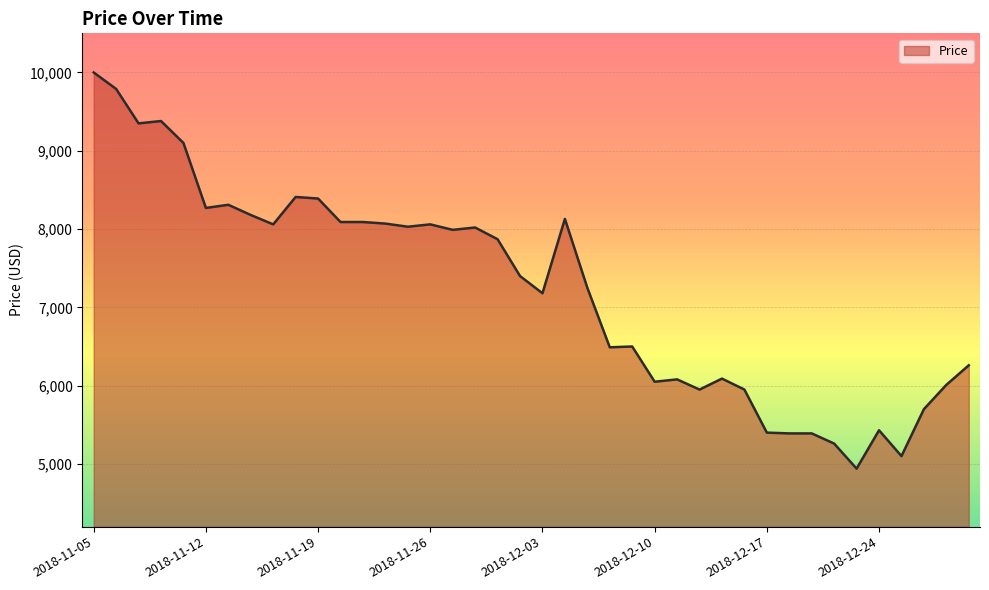

What is the difference between the maximum and minimum values?

5060